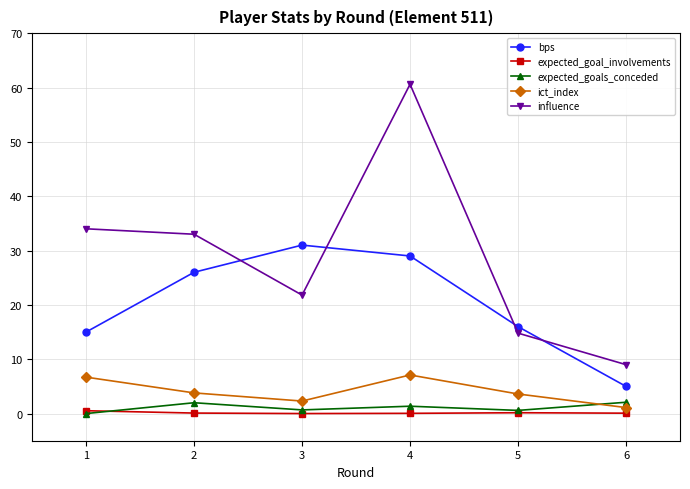

True or false: bps and expected_goal_involvements cross at least once.

False